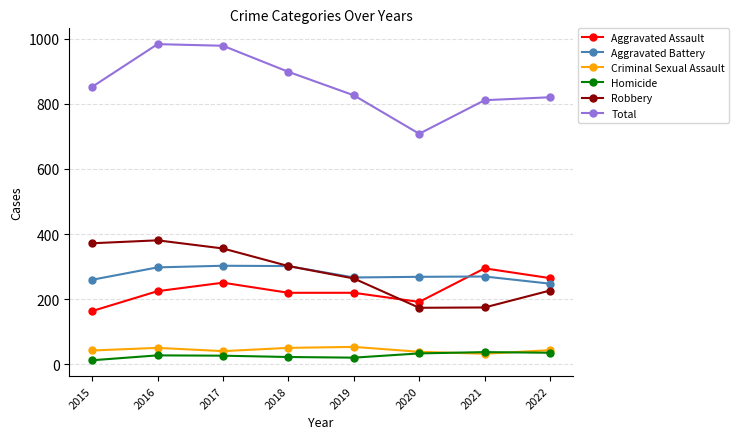

Is the value of Total at 2016 greater than the value of Robbery at 2020?

Yes